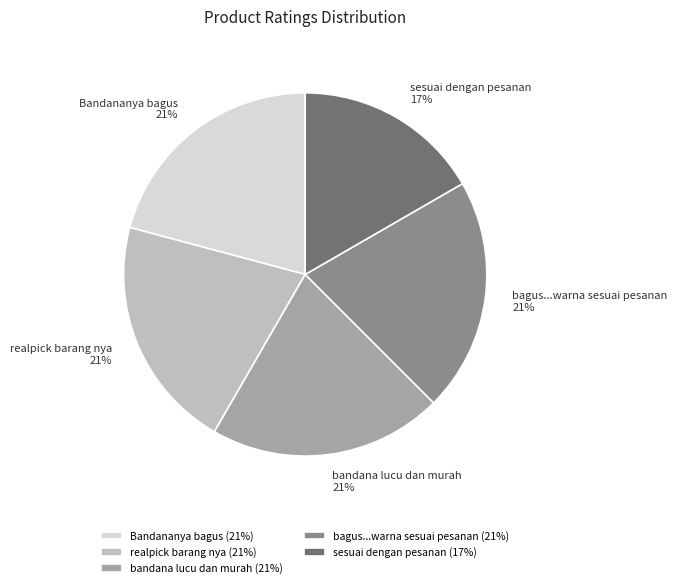

Approximately how many times larger is the value at sesuai dengan pesanan 17% compared to bagus...warna sesuai pesanan 21%?

0.8